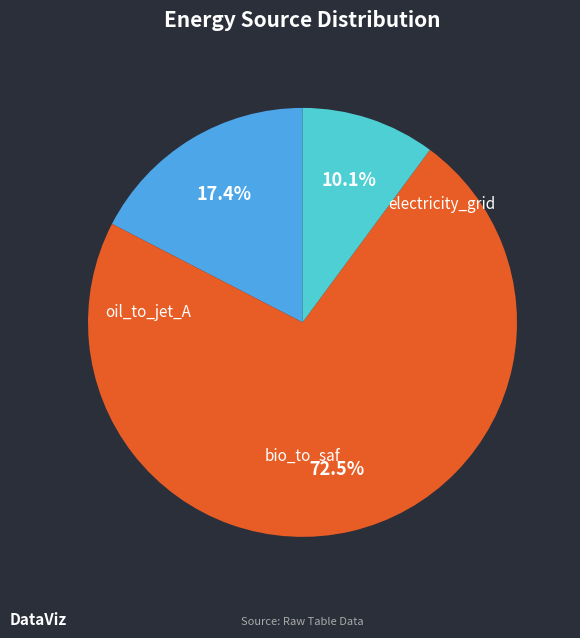

Does any single category account for the majority?

Yes